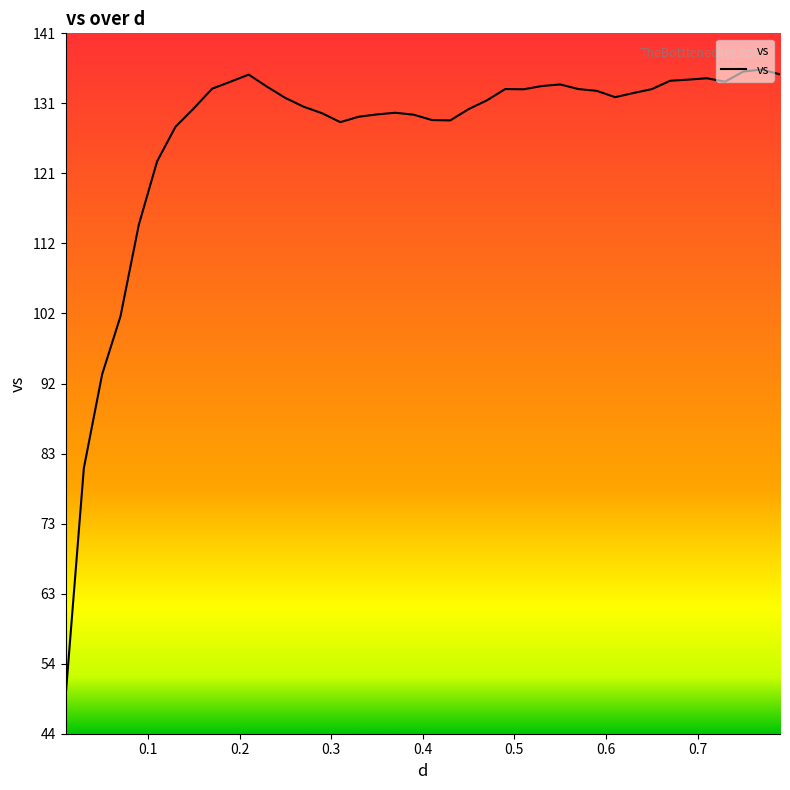

What is the minimum value shown in the chart?

48.9